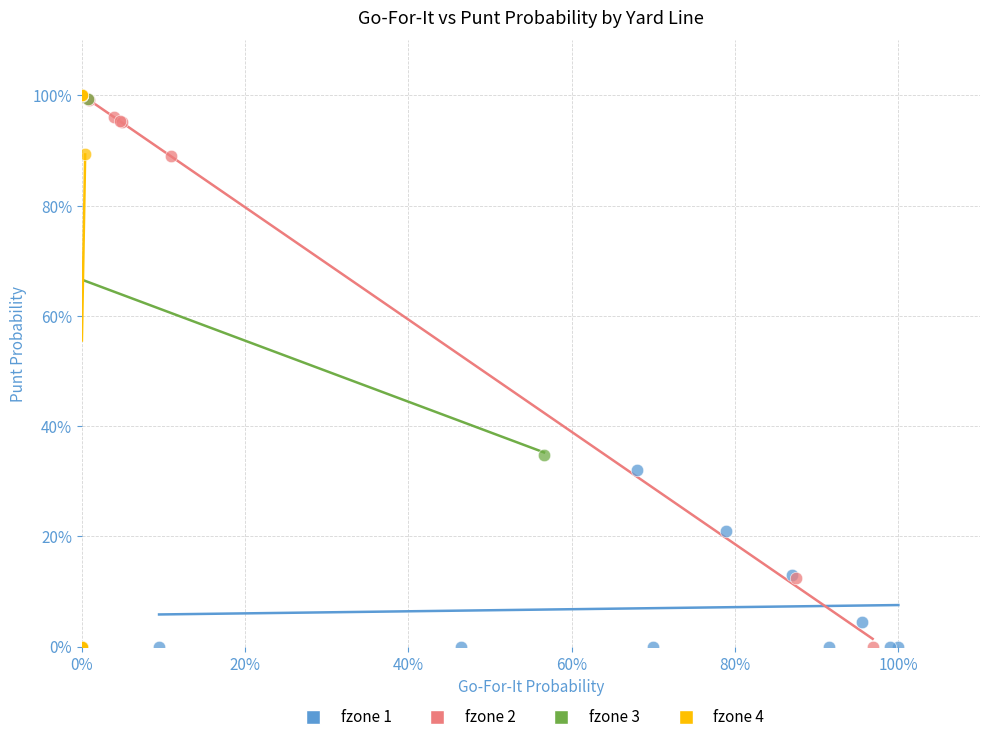

What are all the series names shown in the legend?

fzone 1, fzone 2, fzone 3, fzone 4